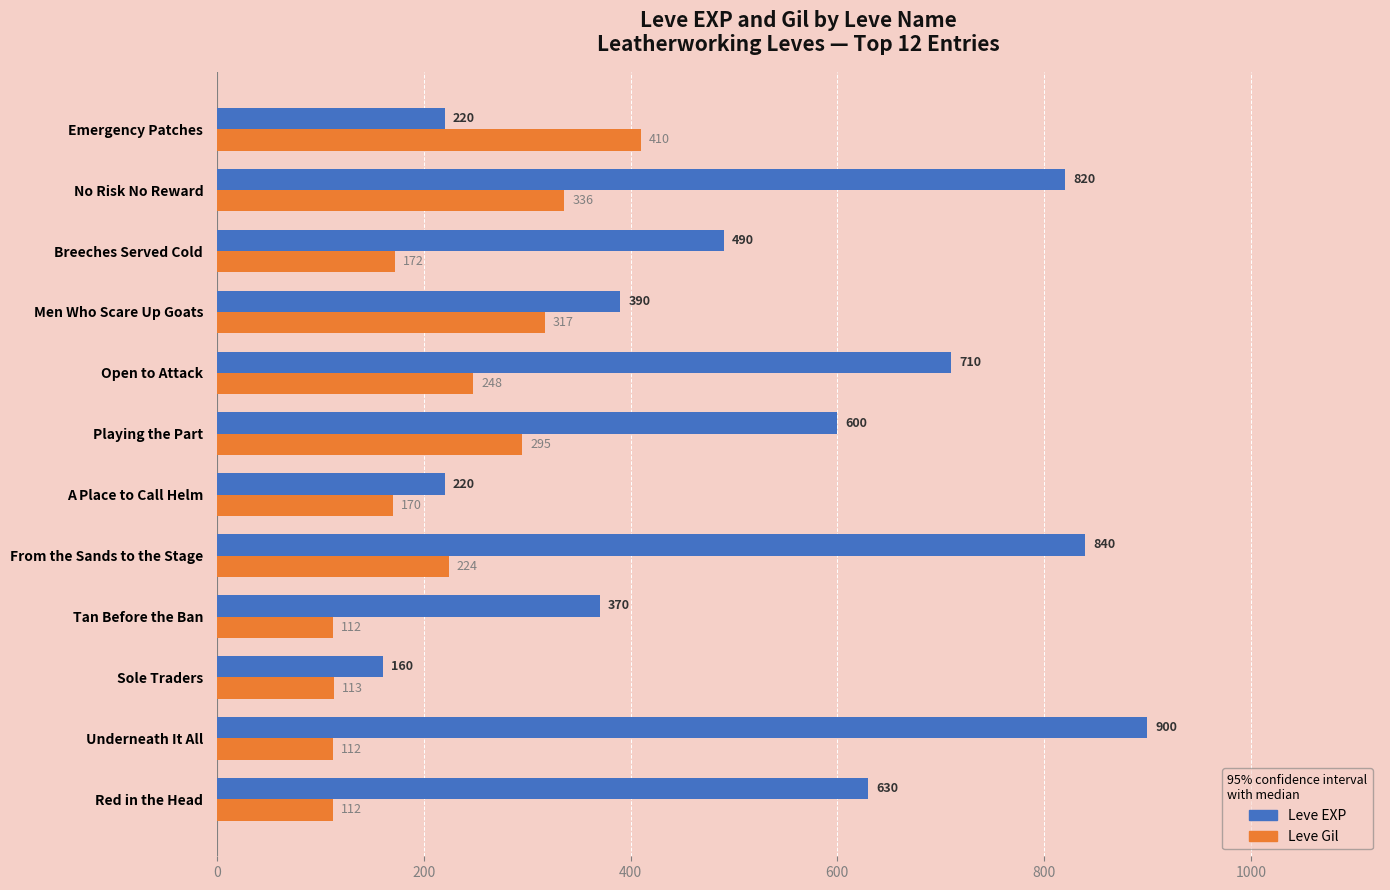

At which label is Leve EXP closest to 530?

Breeches Served Cold